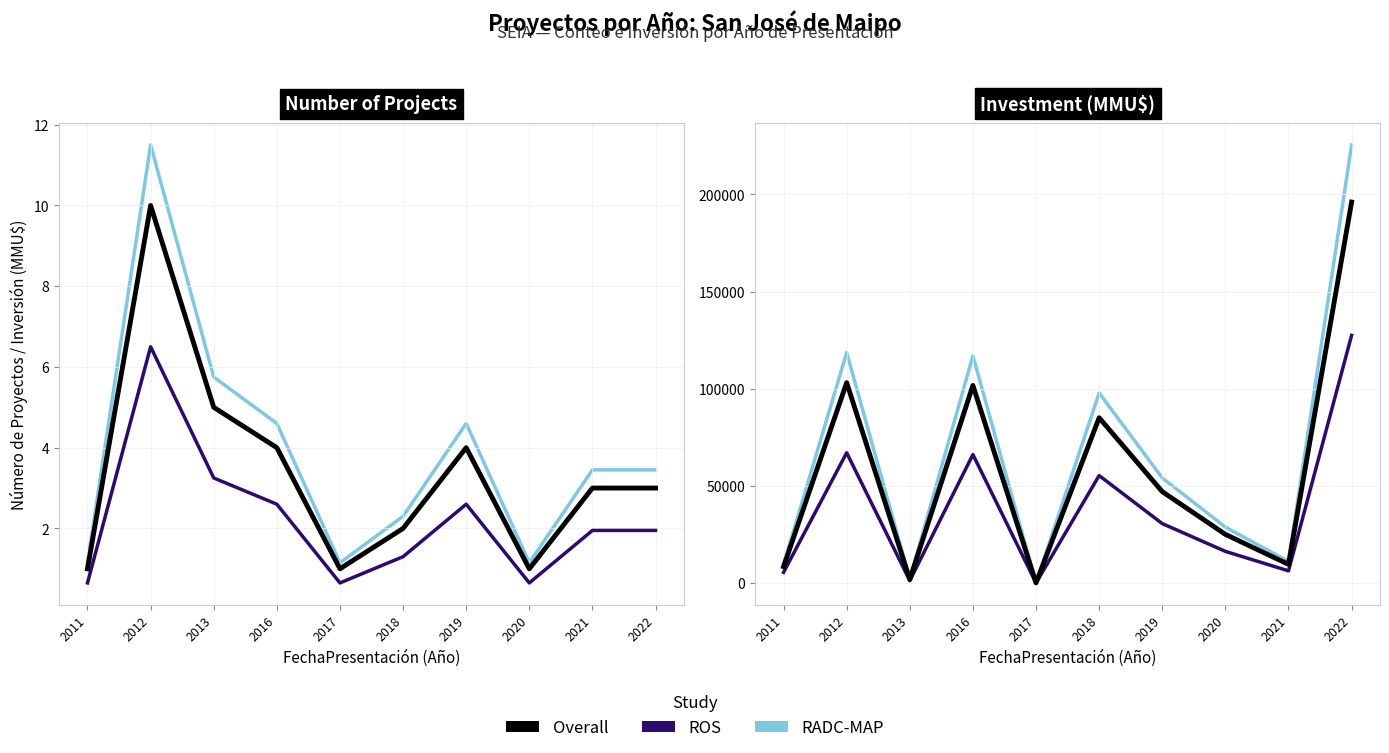

Reading right to left, transcribe all the data shown in this chart.

Overall: 196030.0	9577.0	25000.0	47000.0	85025.0	23.0	101648.0	1800.0	103095.0	8386.0
ROS: 127419.5	6225.1	16250.0	30550.0	55266.2	15.0	66071.2	1170.0	67011.8	5450.9
RADC-MAP: 225434.5	11013.5	28750.0	54050.0	97778.7	26.4	116895.2	2070.0	118559.2	9643.9